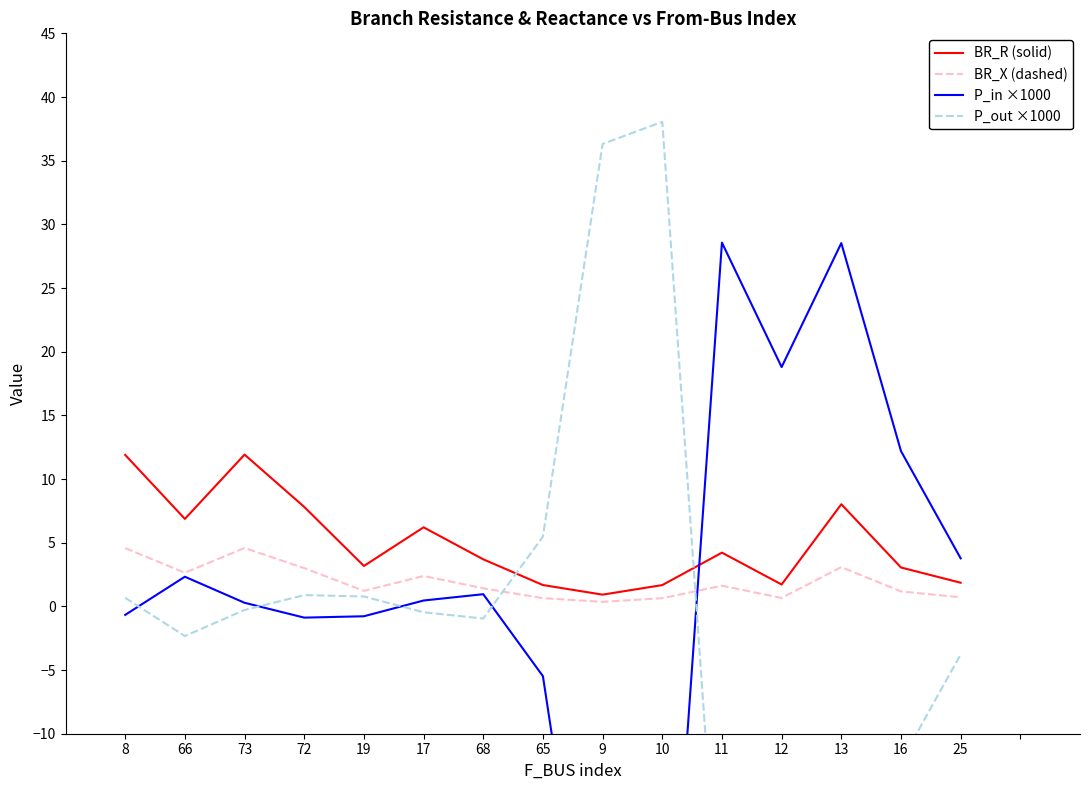

List the labels in order of BR_X (dashed) value, smallest first.

9, 10, 65, 12, 25, 16, 19, 68, 11, 17, 66, 72, 13, 8, 73